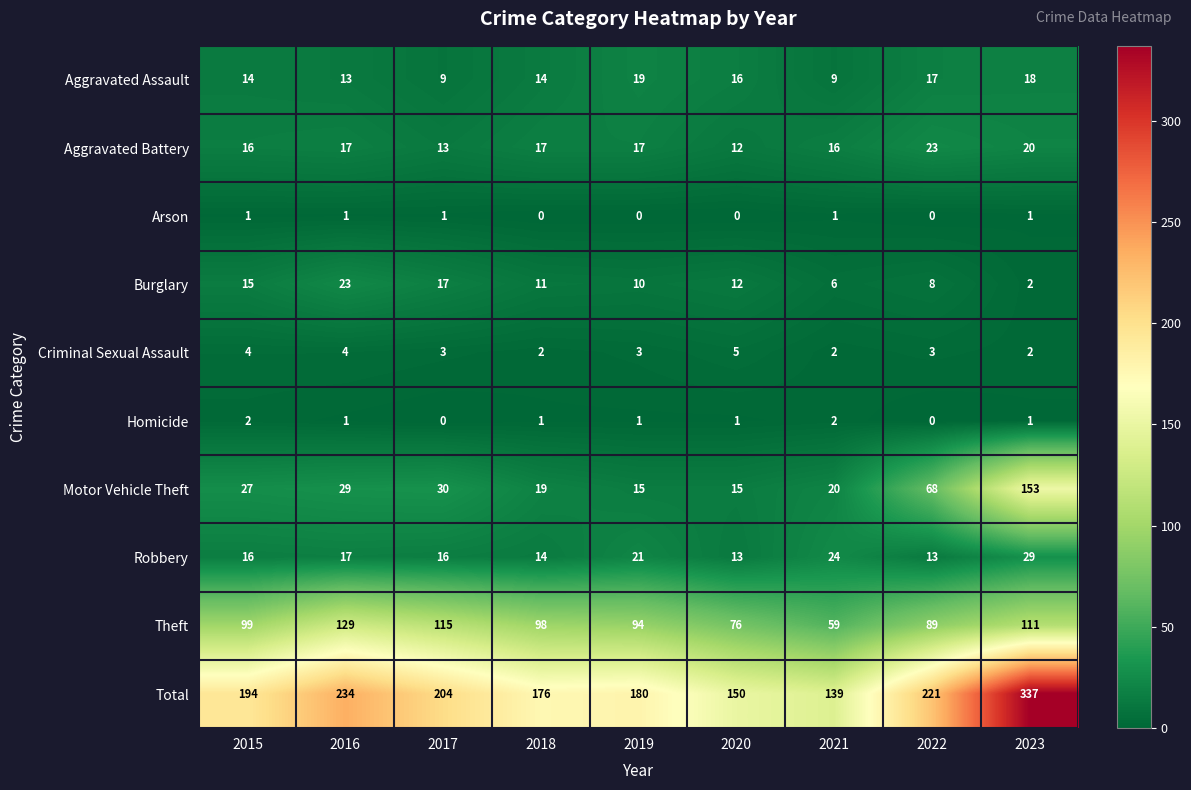

What is the sum of all Criminal Sexual Assault values?

28